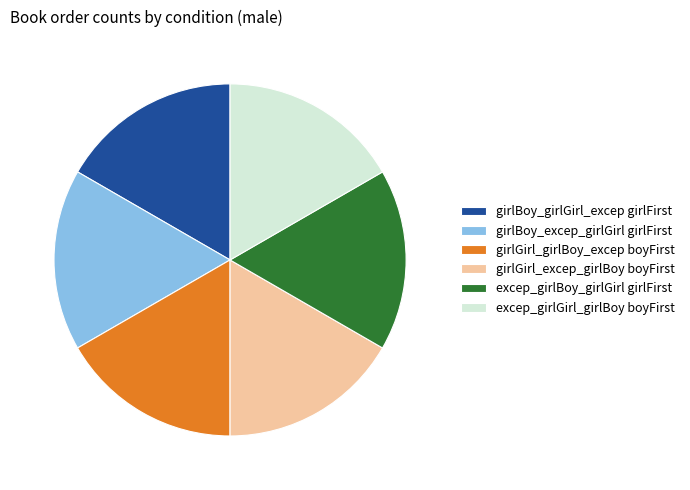

Count the number of slices in the pie.

6